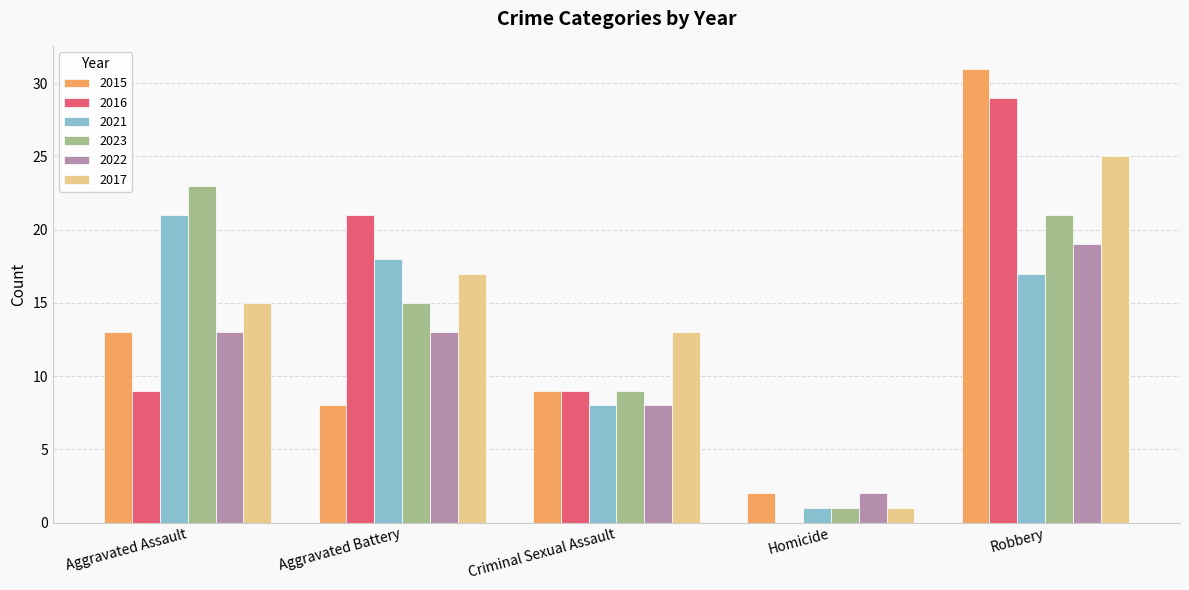

What is the maximum value shown in the chart?

31